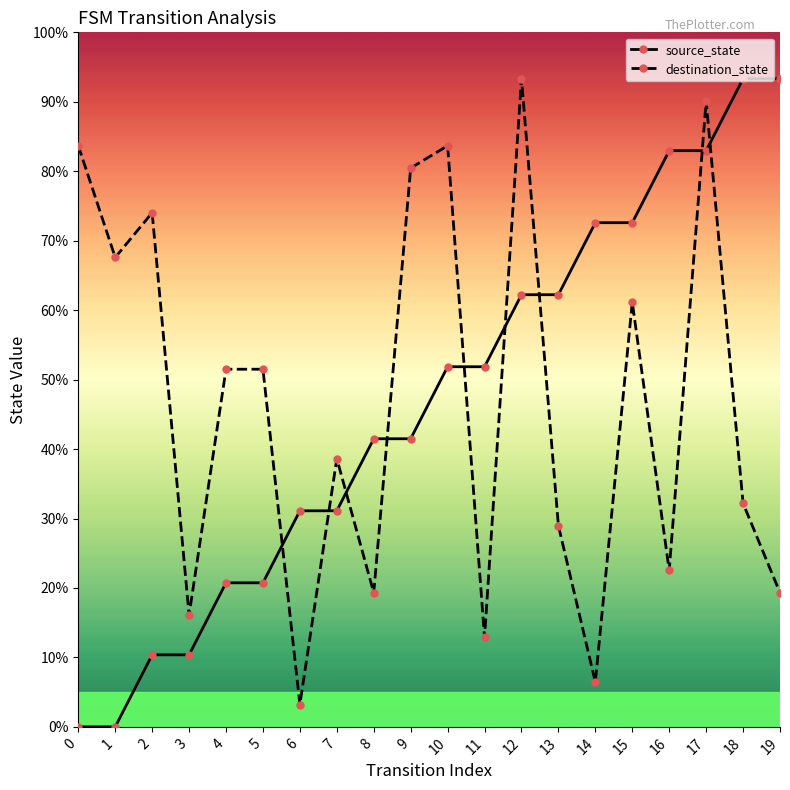

Which category has the highest value in the source_state series?

18